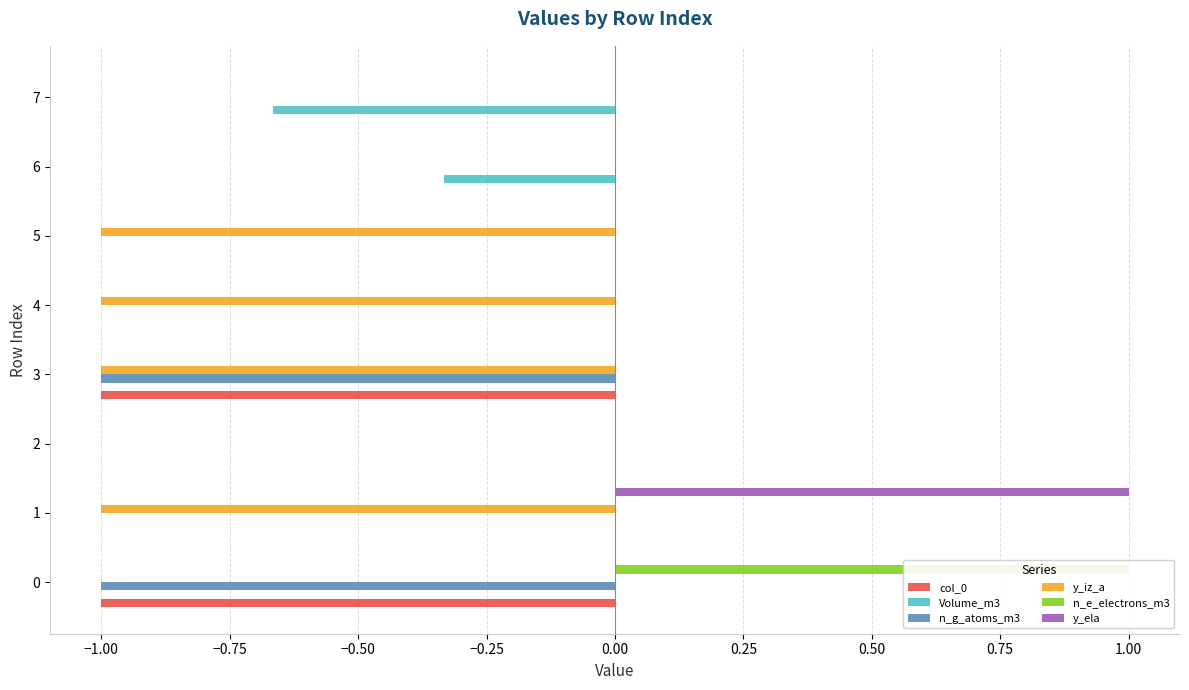

What is the greatest value displayed?

1.0